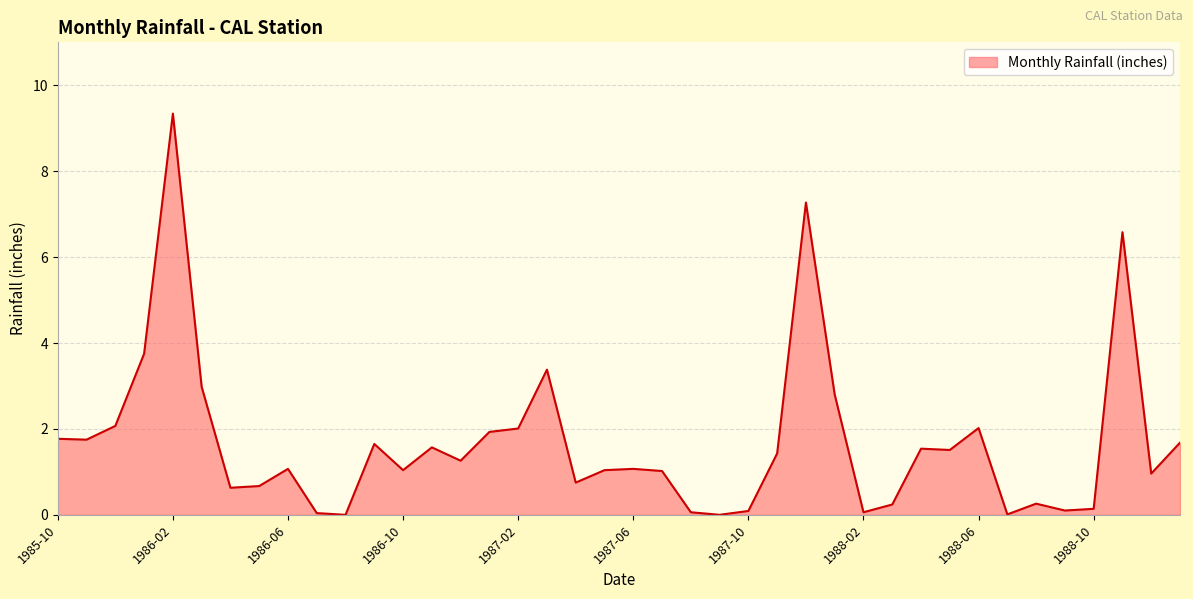

What is the maximum value shown in the chart?

9.3